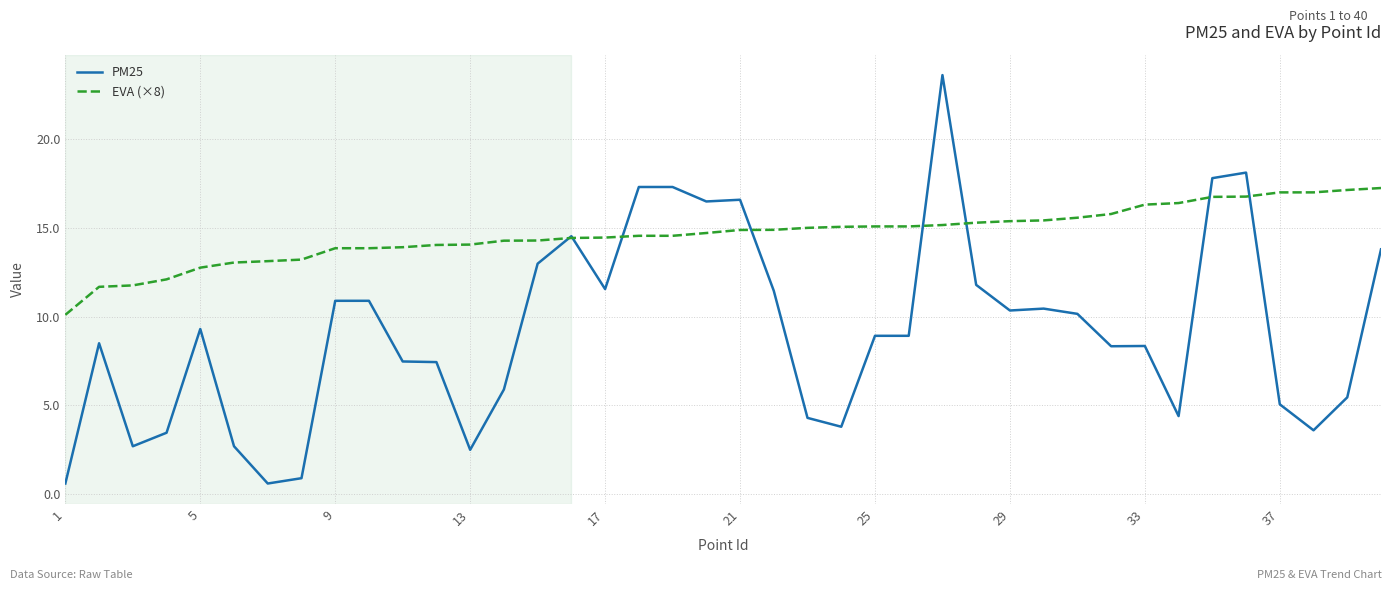

What is the maximum value for PM25?

23.6